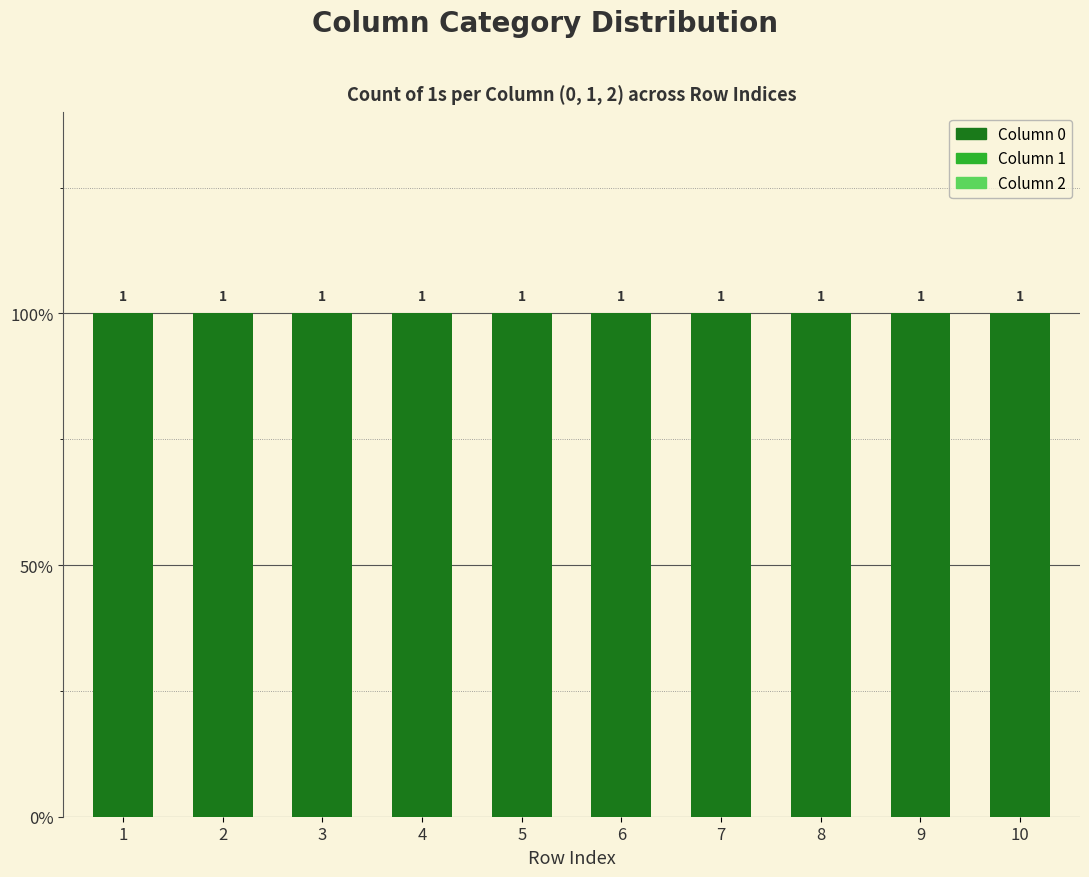

Is it true that 0 equals 1 at 1?

False